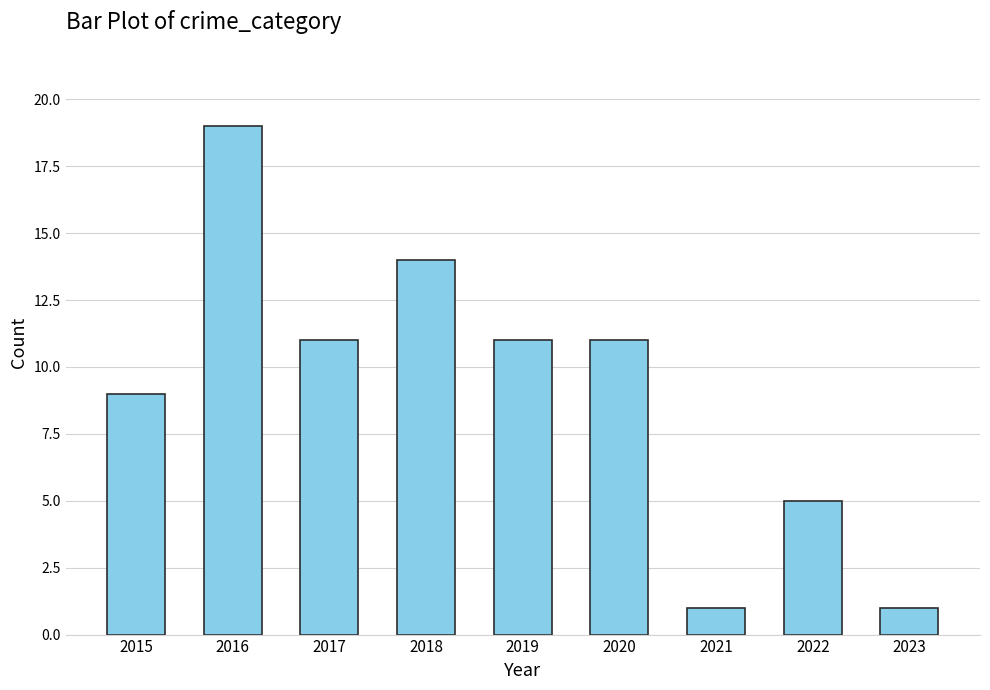

What is the approximate value at 2017, to the nearest 10?

10